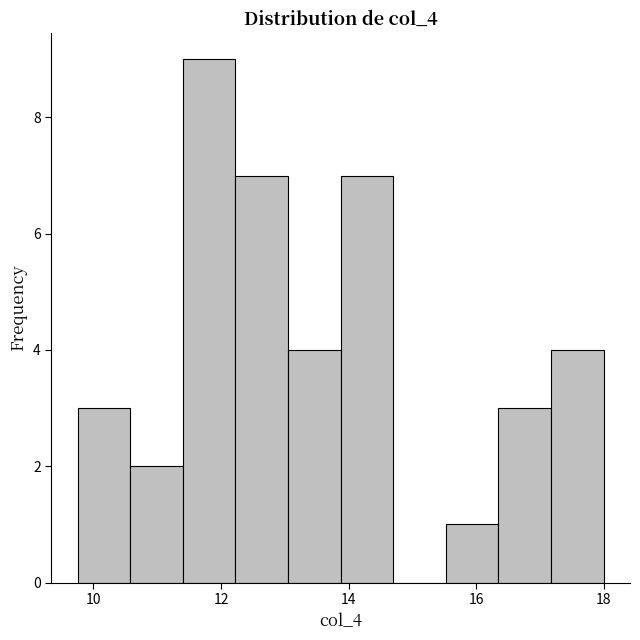

Reading left to right, list every bar in this chart as the range it spans on the x-axis followed by its height. Neither the bar edges nor the heights are printed on the chart, so give them approximately, as read against the axes.

9.8 to 10.6: 3
10.6 to 11.4: 2
11.4 to 12.2: 9
12.2 to 13.0: 7
13.0 to 13.8: 4
13.8 to 14.8: 7
14.8 to 15.6: 0
15.6 to 16.4: 1
16.4 to 17.2: 3
17.2 to 18.0: 4